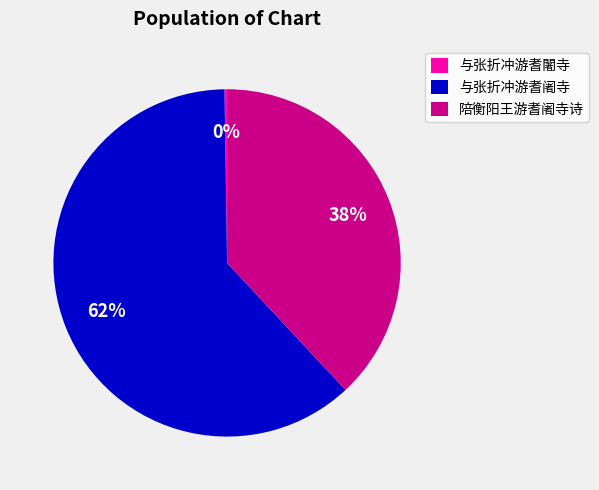

Is there a majority slice in this chart?

Yes